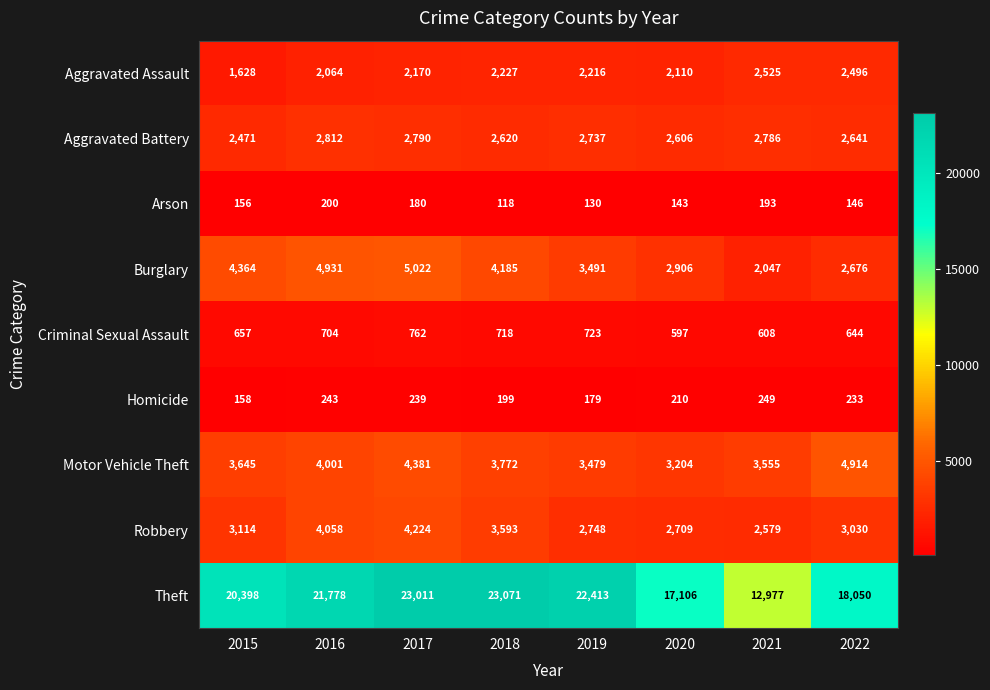

What is the difference between the second highest and second lowest values in the Aggravated Battery series?

184